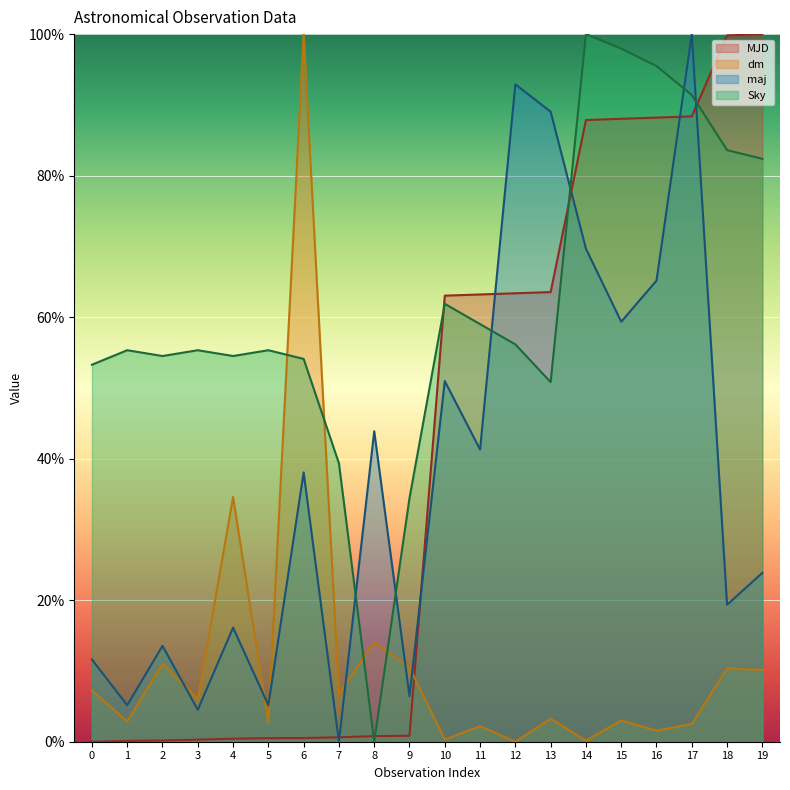

What is the sum of all Sky values?

1234.8